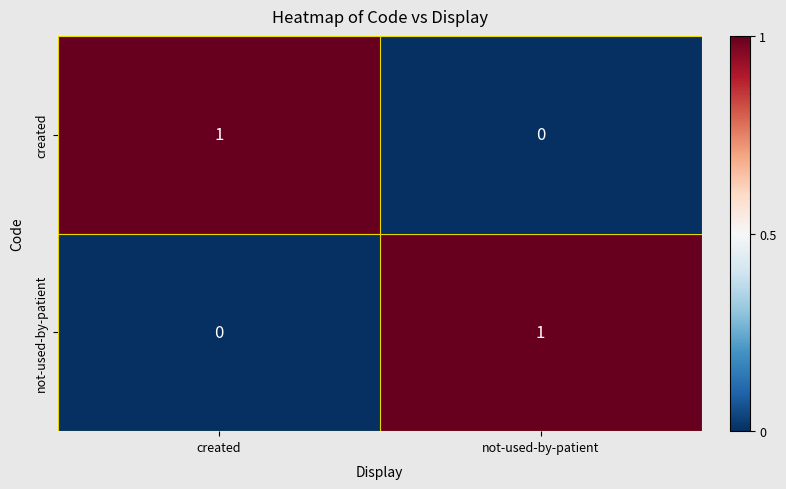

The value of not-used-by-patient at created is 0. True or false?

True